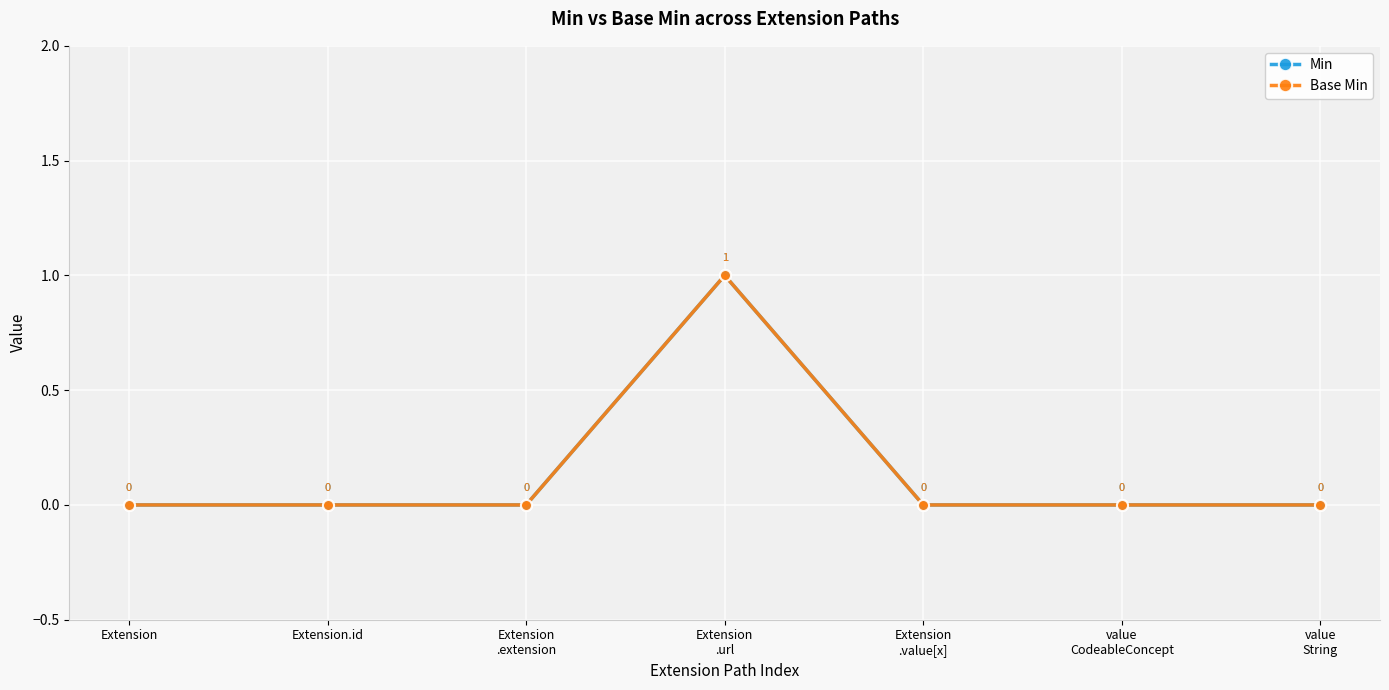

At which label is Min closest to 0?

Extension